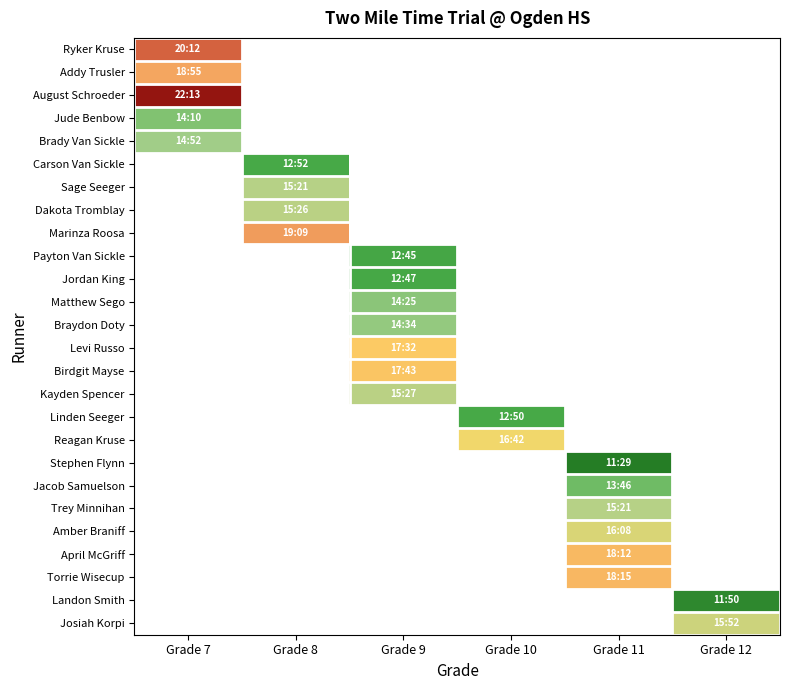

Is the value of Linden Seeger at Grade 7 greater than the value of Amber Braniff at Grade 7?

No